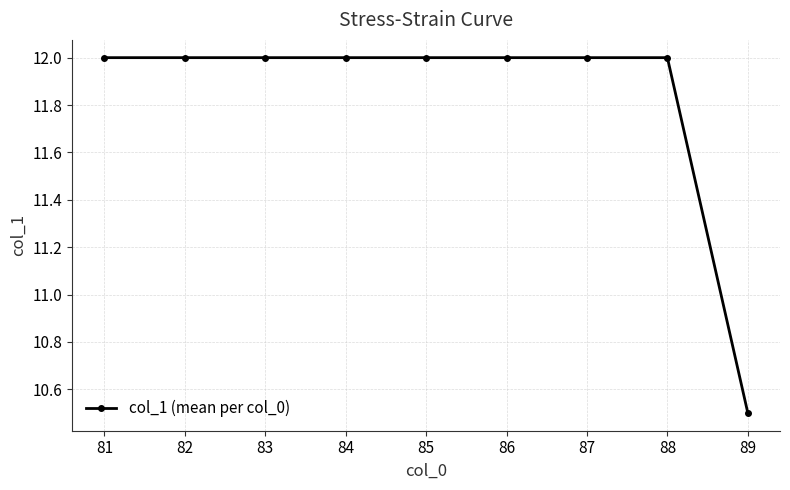

What is the difference between the maximum and minimum values?

1.5